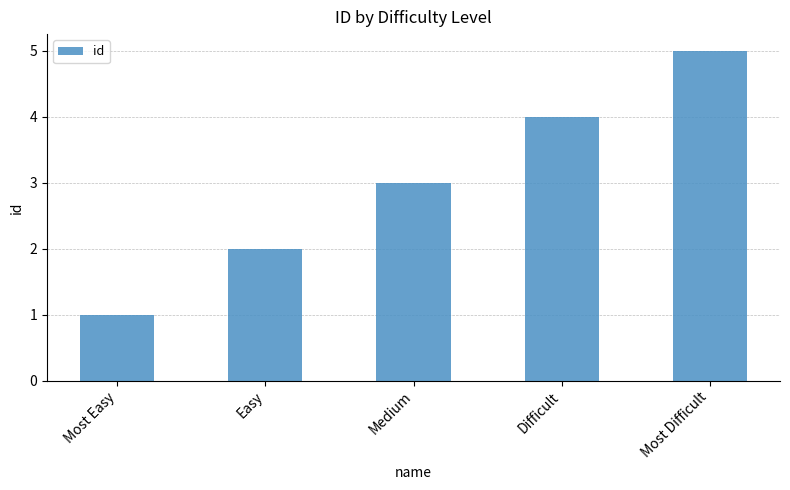

Reading right to left, what are all the values shown in this chart?

Most Difficult=5	Difficult=4	Medium=3	Easy=2	Most Easy=1